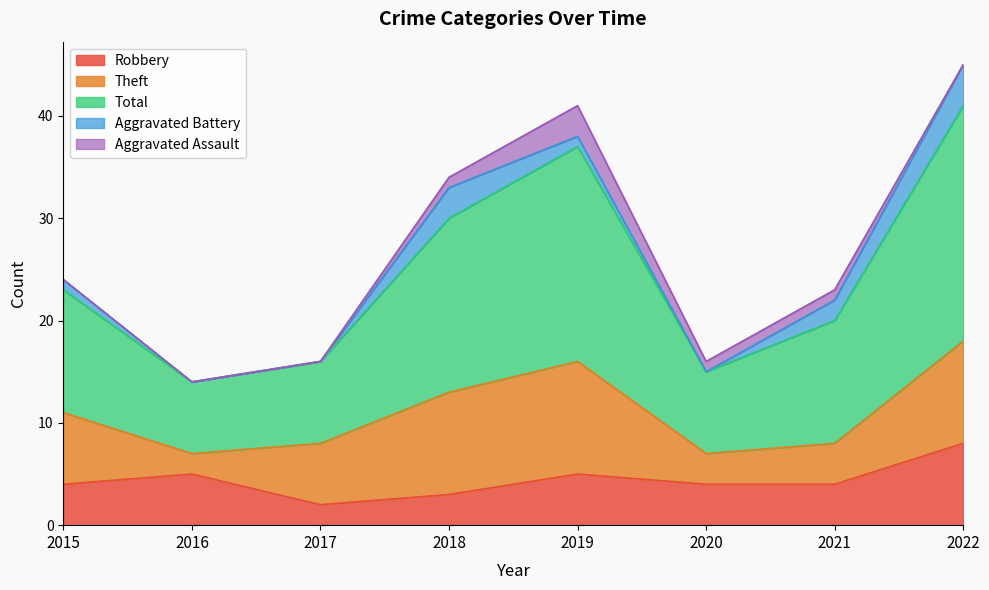

What is the difference between the second highest and second lowest values in the Theft series?

7